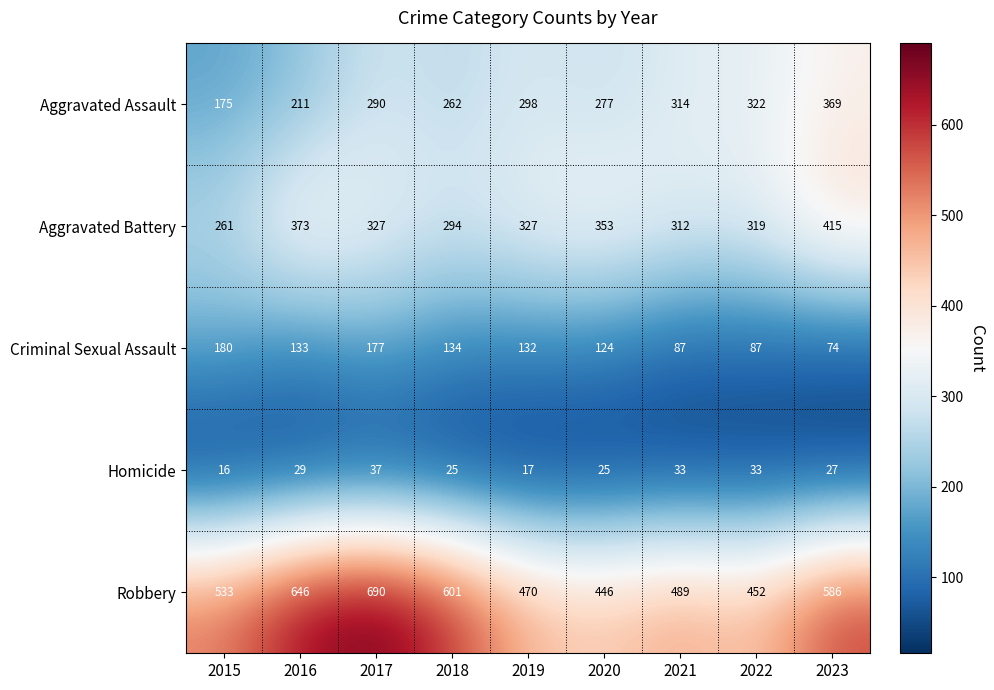

List the series in order of their peak value, highest first.

Robbery, Aggravated Battery, Aggravated Assault, Criminal Sexual Assault, Homicide